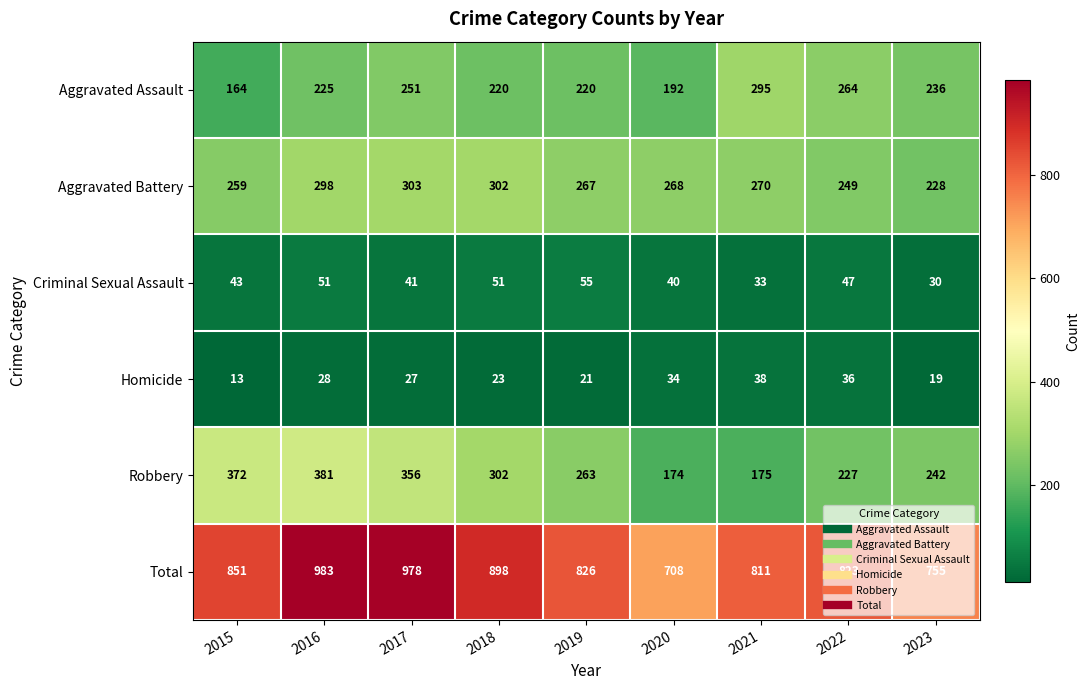

Which series has the largest total across all categories?

Total